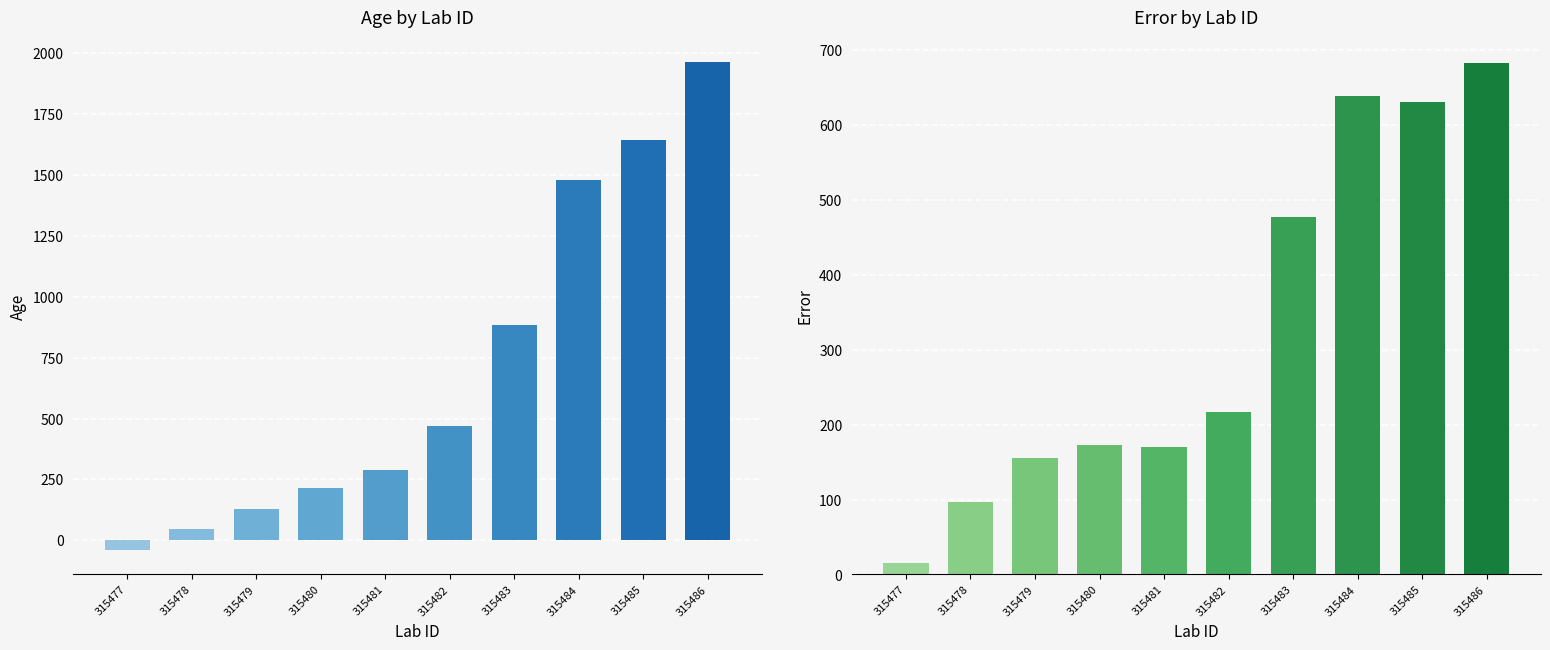

Between 315481 and 315486, which series saw the biggest shift?

age